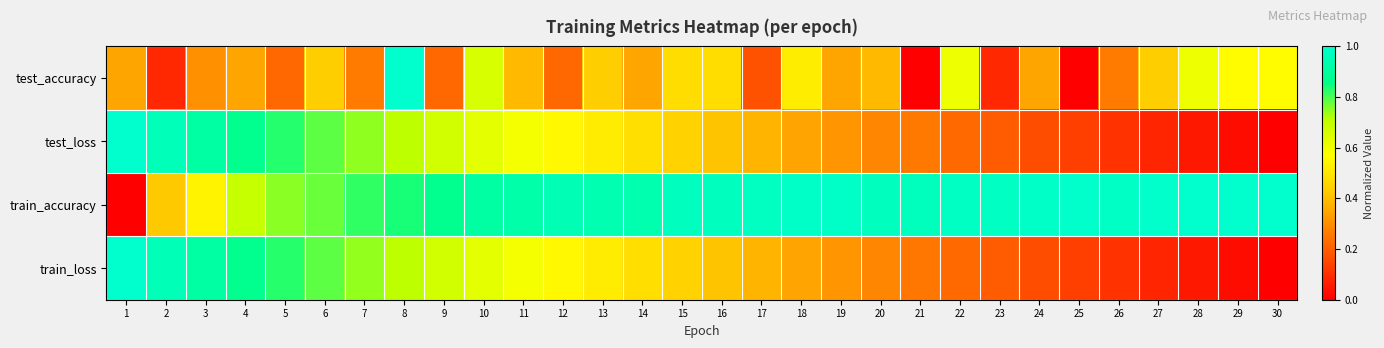

Reading left to right, what are all the values shown in this chart?

test_accuracy: 1=0.3	2=0.1	3=0.3	4=0.3	5=0.2	6=0.4	7=0.3	8=1.0	9=0.2	10=0.7	11=0.4	12=0.2	13=0.4	14=0.3	15=0.5	16=0.5	17=0.2	18=0.5	19=0.3	20=0.4	21=0.0	22=0.6	23=0.1	24=0.3	25=0.0	26=0.3	27=0.4	28=0.6	29=0.6	30=0.6
test_loss: 1=1.0	2=1.0	3=0.9	4=0.9	5=0.8	6=0.8	7=0.7	8=0.7	9=0.7	10=0.6	11=0.6	12=0.6	13=0.5	14=0.5	15=0.4	16=0.4	17=0.4	18=0.3	19=0.3	20=0.3	21=0.3	22=0.2	23=0.2	24=0.2	25=0.1	26=0.1	27=0.1	28=0.1	29=0.0	30=0.0
train_accuracy: 1=0.0	2=0.4	3=0.5	4=0.7	5=0.8	6=0.8	7=0.8	8=0.8	9=0.9	10=0.9	11=0.9	12=1.0	13=0.9	14=0.9	15=1.0	16=1.0	17=1.0	18=1.0	19=1.0	20=1.0	21=1.0	22=1.0	23=1.0	24=1.0	25=1.0	26=1.0	27=1.0	28=1.0	29=1.0	30=1.0
train_loss: 1=1.0	2=1.0	3=0.9	4=0.9	5=0.8	6=0.8	7=0.7	8=0.7	9=0.7	10=0.6	11=0.6	12=0.6	13=0.5	14=0.5	15=0.4	16=0.4	17=0.4	18=0.3	19=0.3	20=0.3	21=0.3	22=0.2	23=0.2	24=0.2	25=0.1	26=0.1	27=0.1	28=0.1	29=0.0	30=0.0